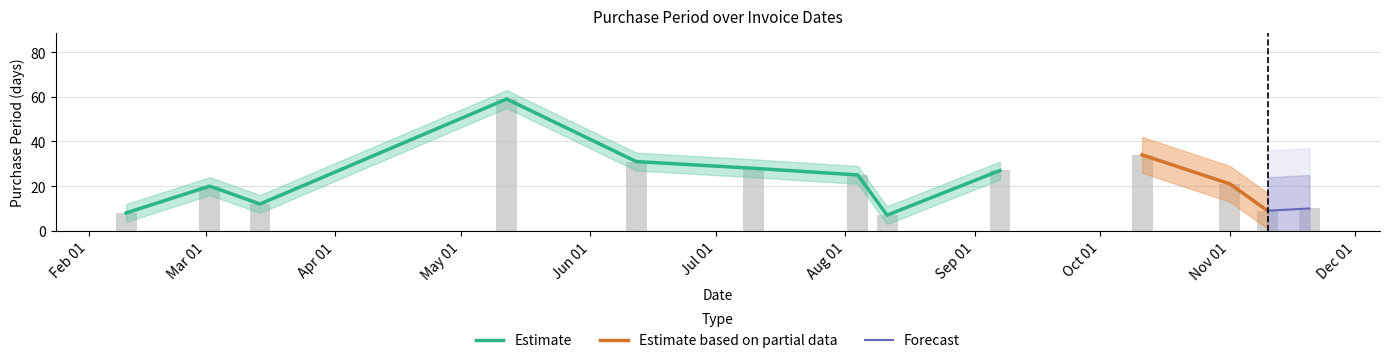

List the labels in order of value, smallest first.

2017-08-11, 2017-02-10, 2017-11-10, 2017-11-20, 2017-03-14, 2017-03-02, 2017-11-01, 2017-08-04, 2017-09-07, 2017-07-10, 2017-06-12, 2017-10-11, 2017-05-12